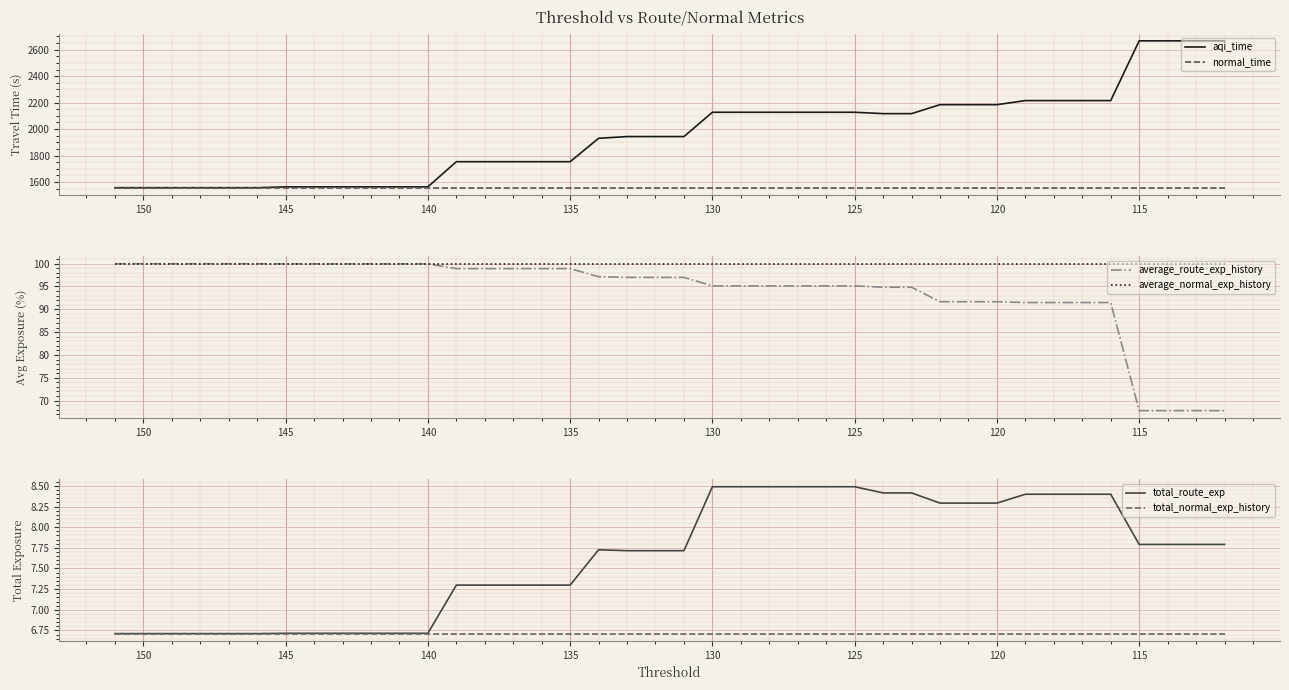

What are all the series names shown in the legend?

aqi_time, normal_time, average_route_exp_history, average_normal_exp_history, total_route_exp, total_normal_exp_history